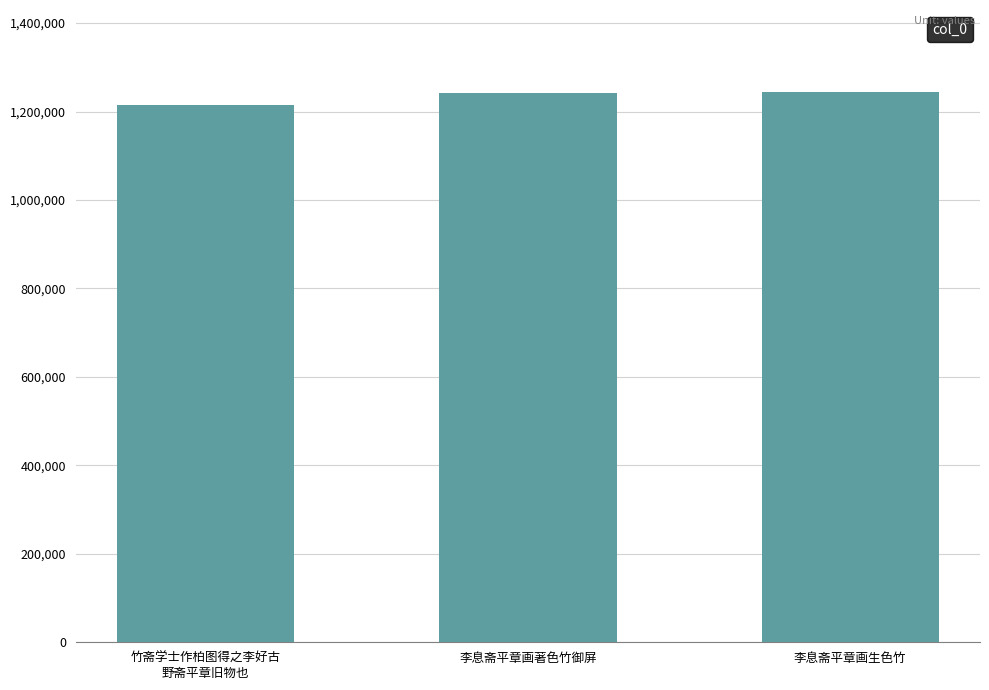

What is the value of the 1st bar from the left?

1214647